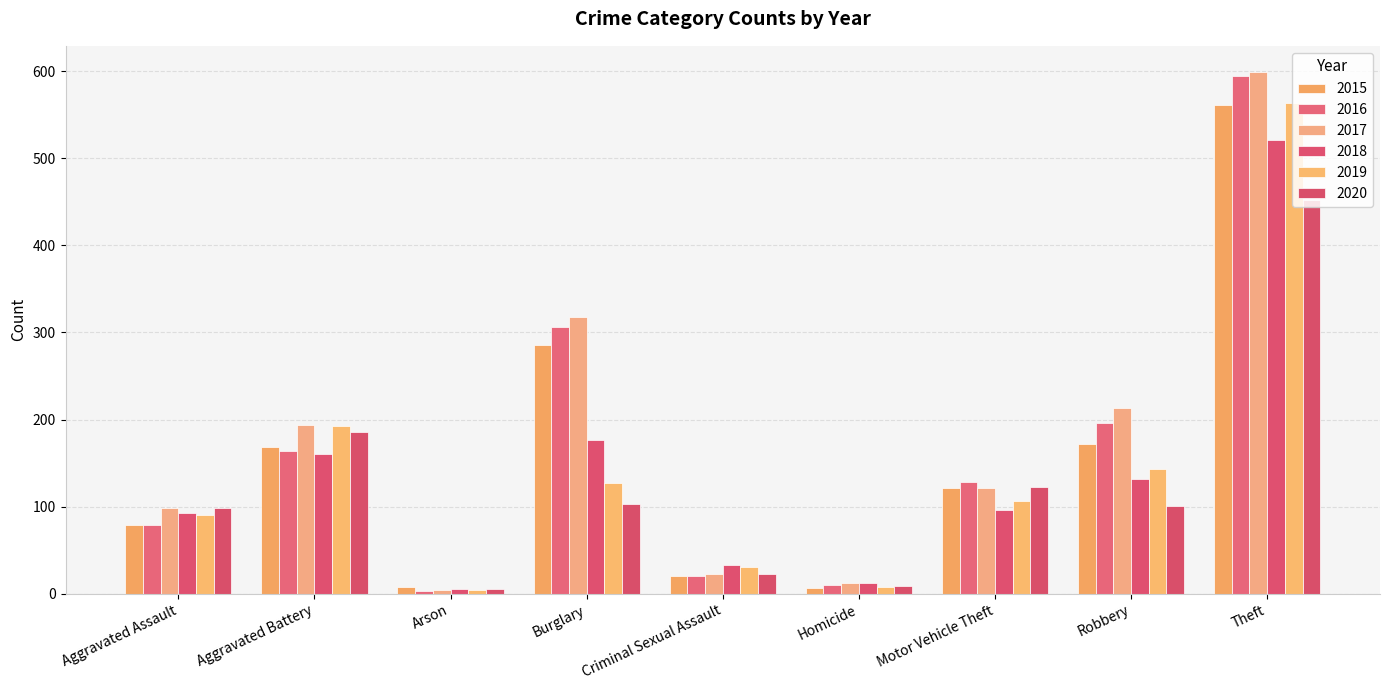

How many groups of bars are there?

9